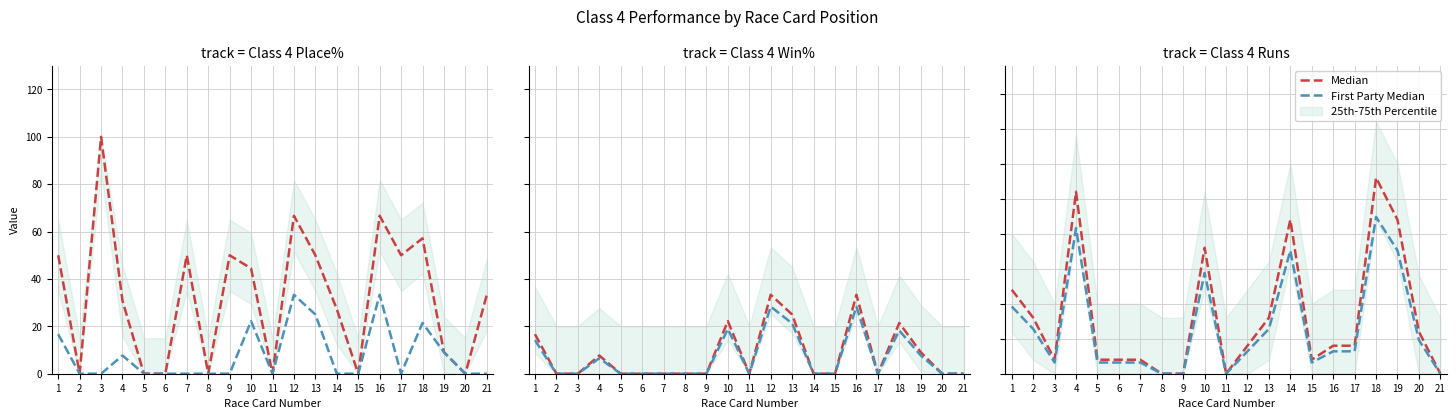

What is the approximate value of First Party Median at 6?

0.8